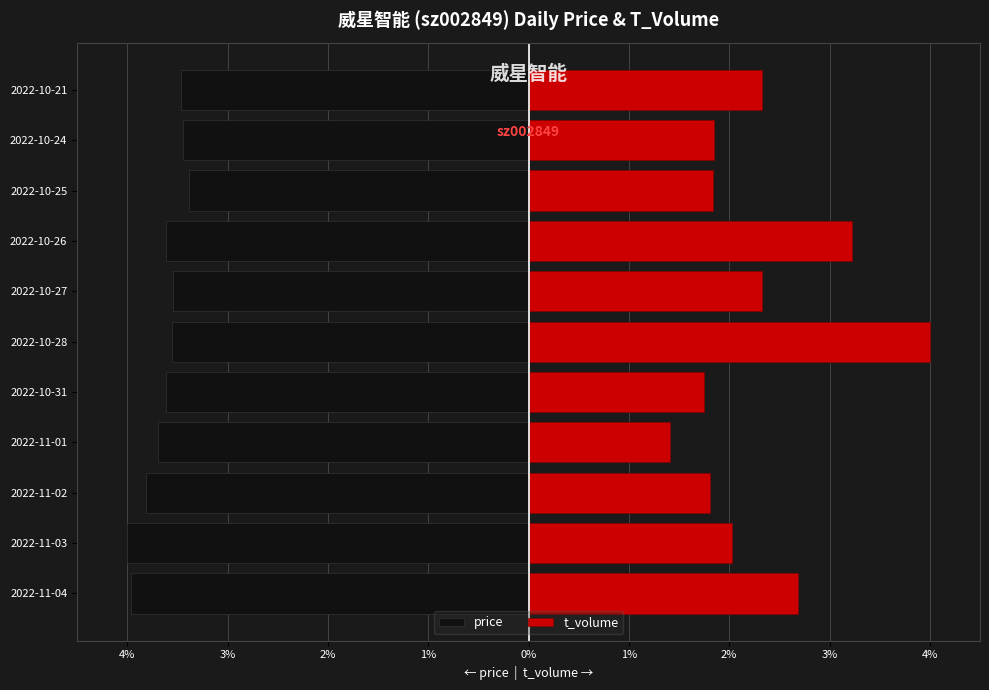

What is the approximate value of t_volume at 2022-11-04?

2.7